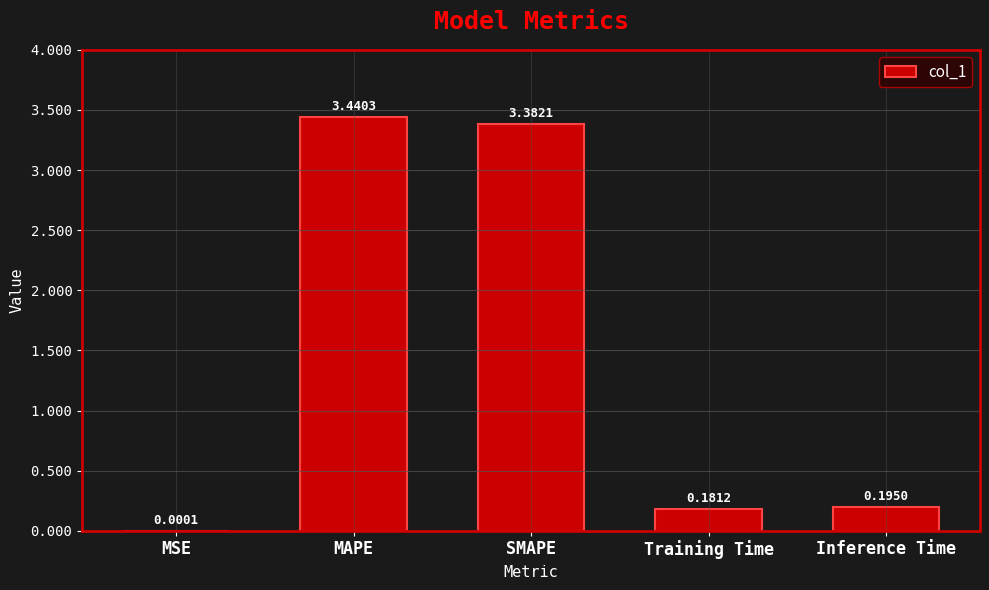

What is the change in value from MAPE to Training Time?

-3.3